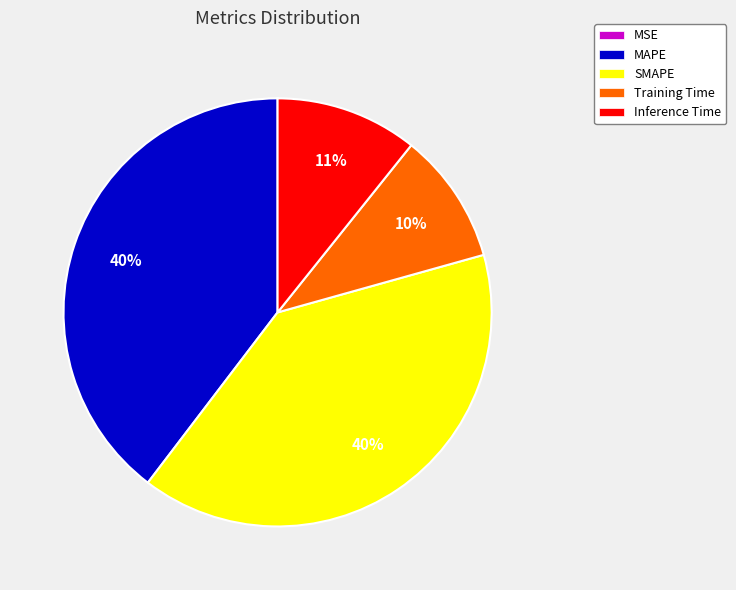

Is it true that Training Time is 1% of the pie?

False